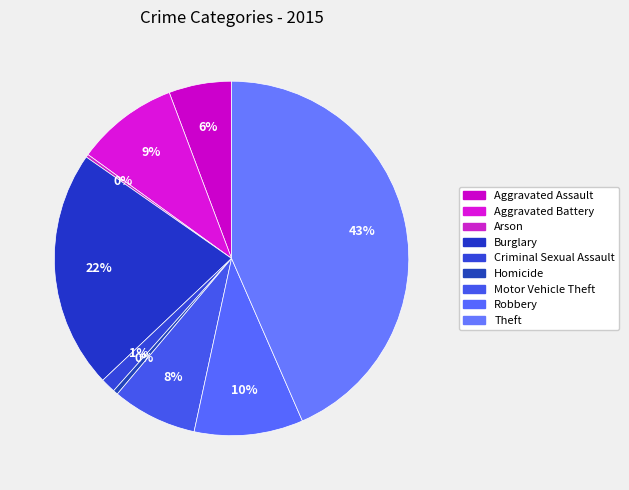

To the nearest percent, what percentage of the pie is Theft?

43%